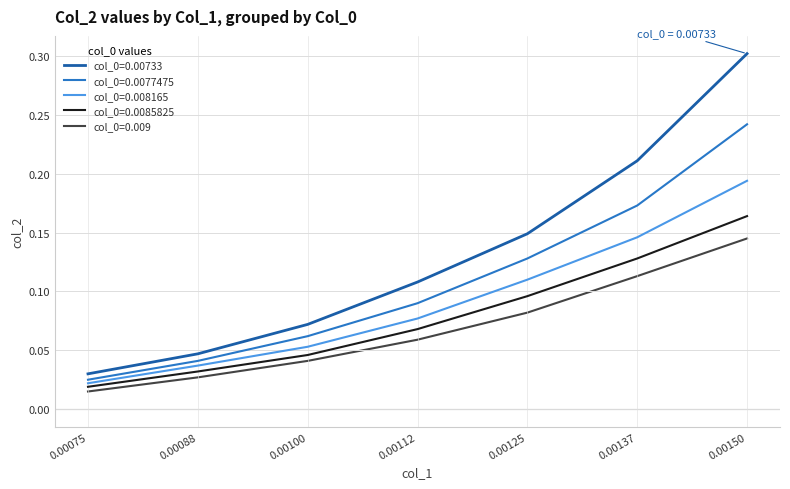

At which category is the sum across all series the highest?

0.00150